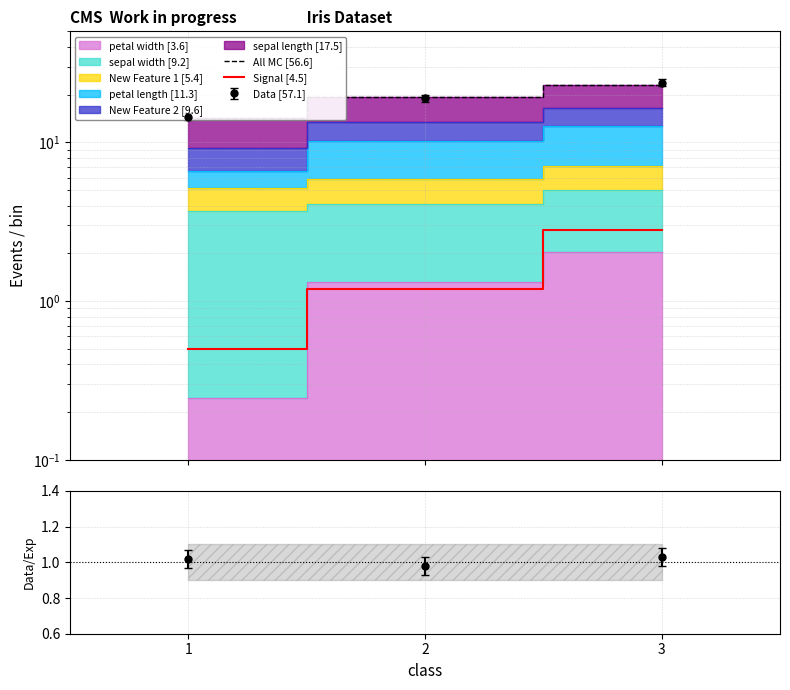

Is this an area chart (filled region under the line)?

No